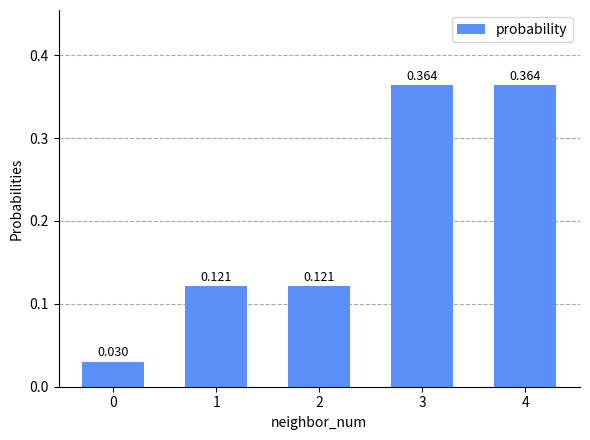

What is the difference between the second highest and second lowest values?

0.2